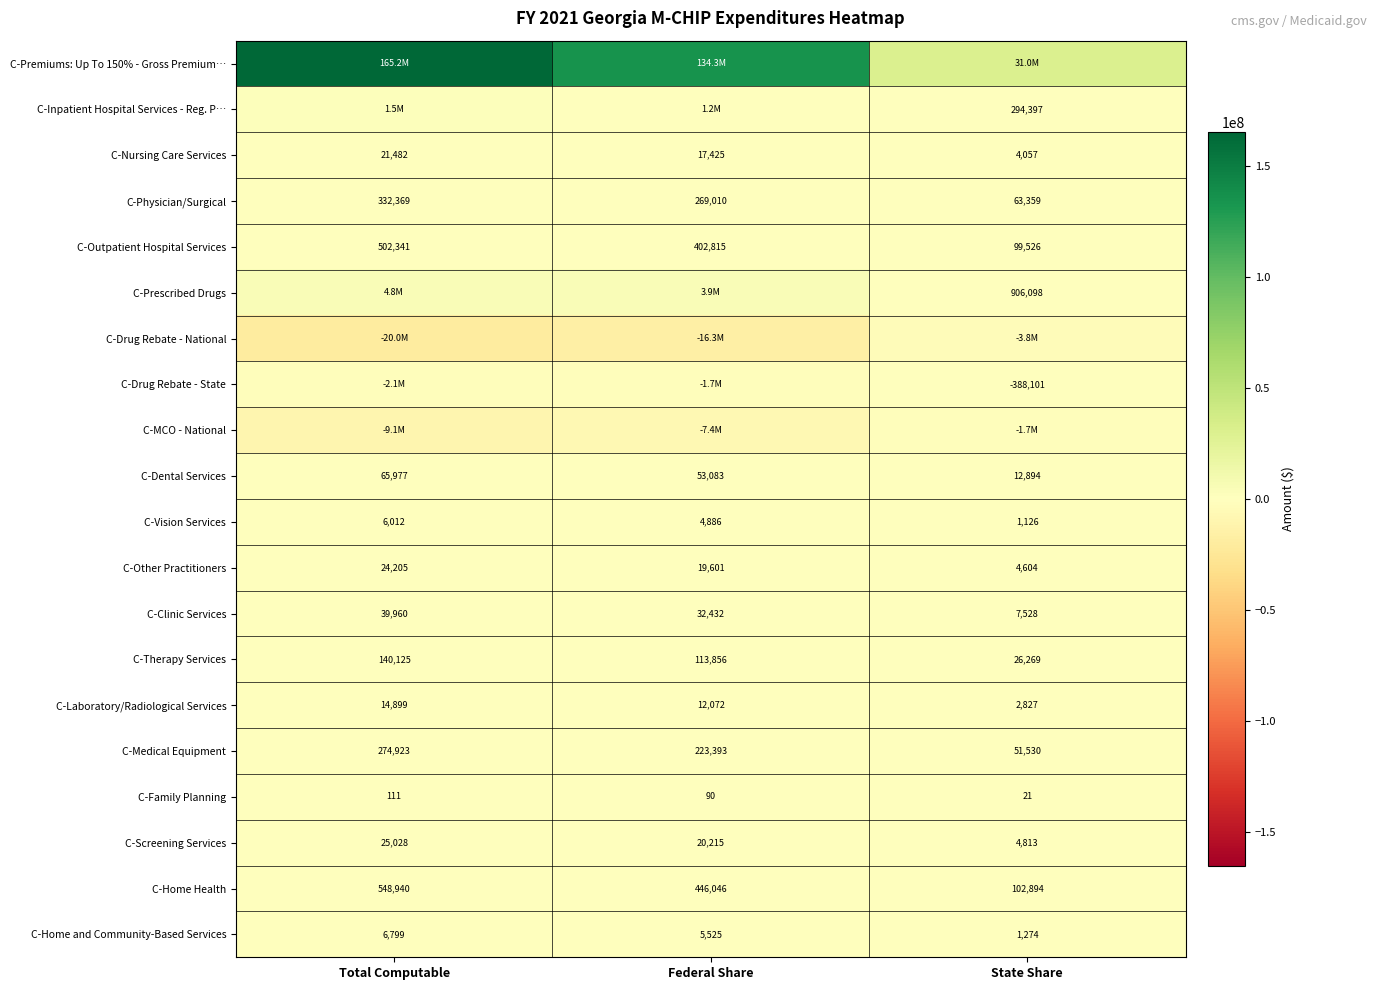

The value of C-Home and Community-Based Services at Total Computable is 6799. True or false?

True